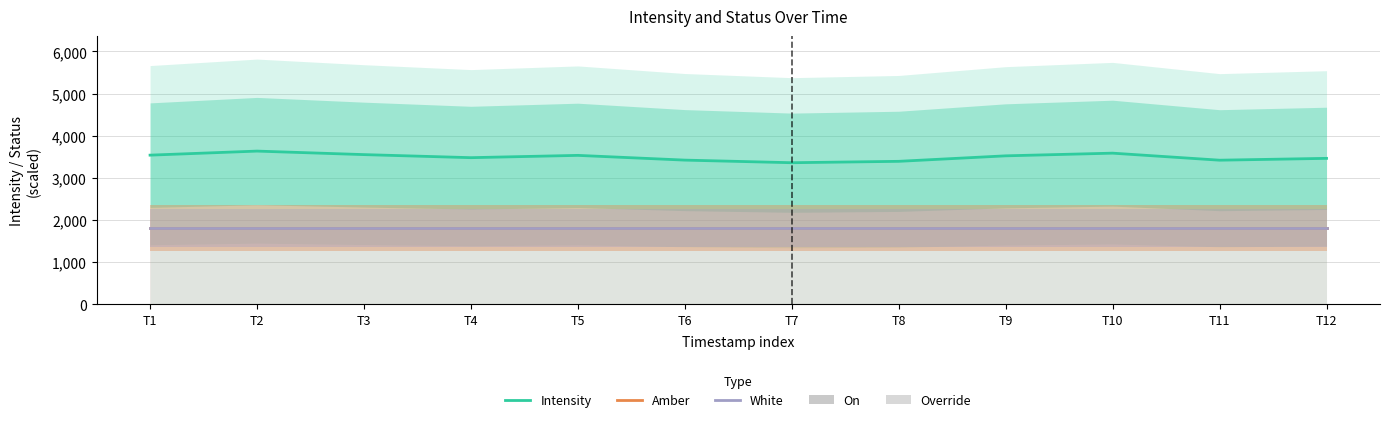

Which series has the largest total across all categories?

Intensity